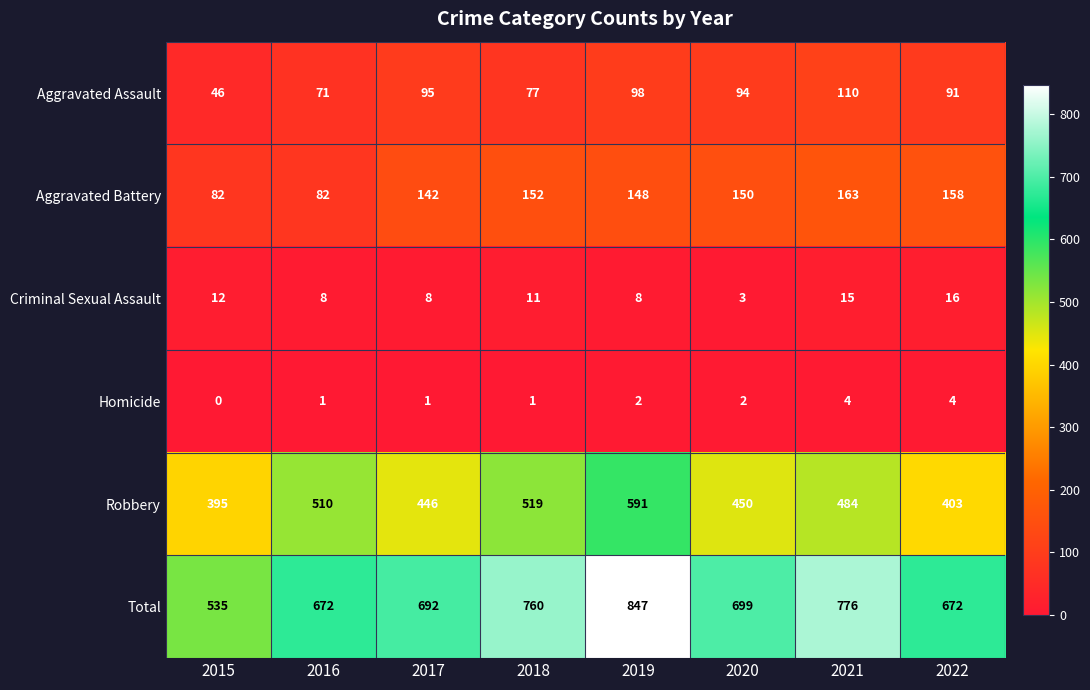

What is the difference between the maximum and second lowest values in the Criminal Sexual Assault series?

8